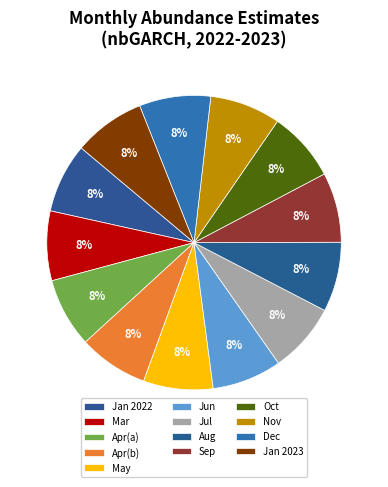

How many slices are in this pie chart?

13